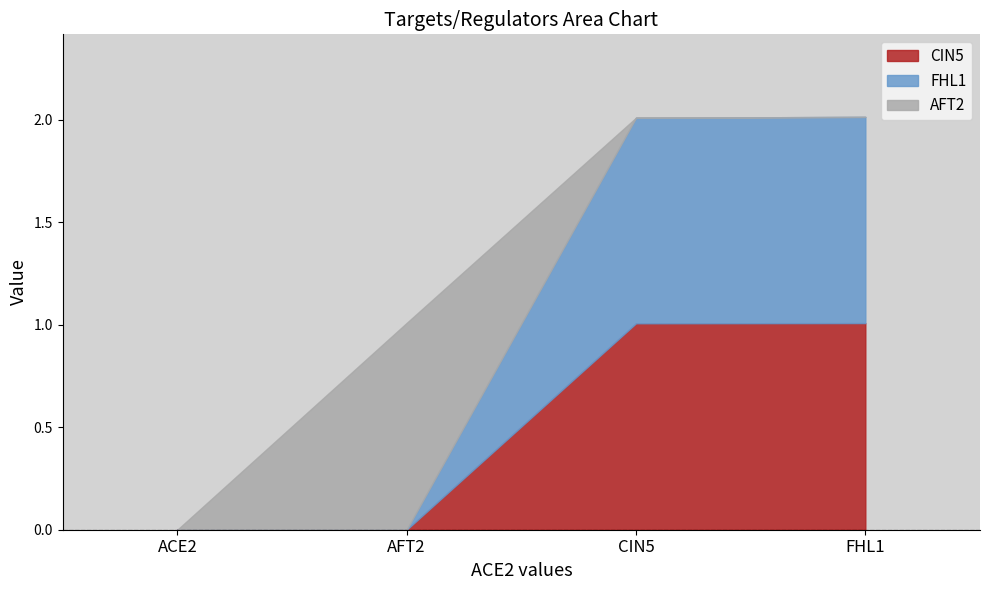

What is the label of the 4th point from the right?

ACE2